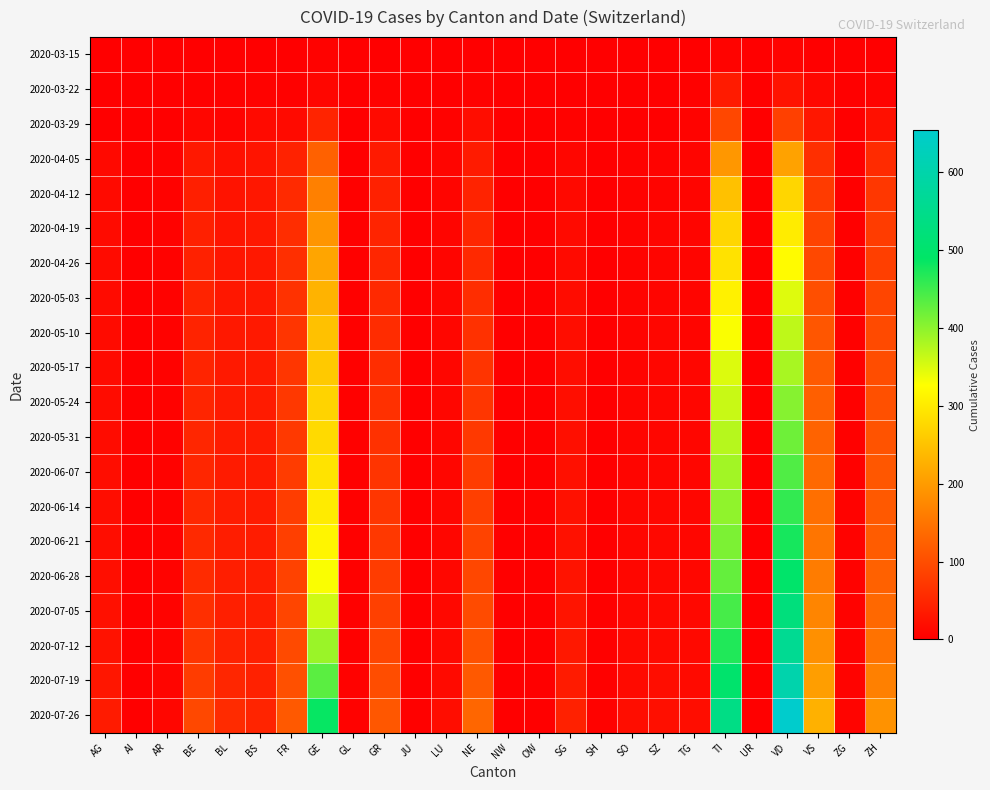

Reading left to right, what are all the values shown in this chart?

2020-03-15: AG=0	AI=0	AR=0	BE=2	BL=2	BS=0	FR=0	GE=4	GL=0	GR=0	JU=0	LU=0	NE=0	NW=0	OW=0	SG=0	SH=0	SO=0	SZ=0	TG=0	TI=6	UR=0	VD=6	VS=2	ZG=0	ZH=1
2020-03-22: AG=1	AI=0	AR=0	BE=3	BL=3	BS=5	FR=3	GE=10	GL=0	GR=4	JU=0	LU=1	NE=4	NW=0	OW=0	SG=0	SH=0	SO=0	SZ=0	TG=3	TI=37	UR=0	VD=26	VS=11	ZG=0	ZH=6
2020-03-29: AG=0	AI=0	AR=2	BE=10	BL=6	BS=15	FR=15	GE=48	GL=1	GR=15	JU=0	LU=5	NE=18	NW=0	OW=0	SG=5	SH=0	SO=2	SZ=2	TG=6	TI=93	UR=0	VD=84	VS=31	ZG=1	ZH=22
2020-04-05: AG=13	AI=0	AR=4	BE=33	BL=22	BS=28	FR=45	GE=126	GL=2	GR=35	JU=0	LU=8	NE=37	NW=0	OW=0	SG=10	SH=1	SO=4	SZ=6	TG=8	TI=195	UR=1	VD=209	VS=62	ZG=2	ZH=57
2020-04-12: AG=15	AI=0	AR=5	BE=41	BL=26	BS=31	FR=56	GE=166	GL=3	GR=44	JU=0	LU=8	NE=47	NW=0	OW=0	SG=13	SH=1	SO=6	SZ=7	TG=8	TI=248	UR=1	VD=275	VS=77	ZG=2	ZH=72
2020-04-19: AG=16	AI=0	AR=5	BE=43	BL=28	BS=32	FR=60	GE=192	GL=3	GR=48	JU=0	LU=8	NE=51	NW=0	OW=0	SG=15	SH=1	SO=6	SZ=8	TG=8	TI=275	UR=1	VD=303	VS=88	ZG=2	ZH=79
2020-04-26: AG=16	AI=0	AR=5	BE=44	BL=29	BS=32	FR=62	GE=213	GL=3	GR=50	JU=0	LU=8	NE=54	NW=0	OW=0	SG=15	SH=1	SO=6	SZ=8	TG=8	TI=291	UR=1	VD=322	VS=94	ZG=3	ZH=83
2020-05-03: AG=16	AI=0	AR=5	BE=46	BL=31	BS=33	FR=66	GE=231	GL=3	GR=54	JU=0	LU=9	NE=59	NW=0	OW=0	SG=17	SH=1	SO=7	SZ=8	TG=8	TI=310	UR=1	VD=348	VS=103	ZG=3	ZH=90
2020-05-10: AG=16	AI=0	AR=5	BE=47	BL=33	BS=34	FR=69	GE=249	GL=3	GR=58	JU=0	LU=9	NE=64	NW=0	OW=1	SG=18	SH=1	SO=7	SZ=9	TG=8	TI=330	UR=1	VD=369	VS=112	ZG=3	ZH=96
2020-05-17: AG=16	AI=0	AR=5	BE=48	BL=34	BS=35	FR=71	GE=259	GL=3	GR=60	JU=0	LU=9	NE=68	NW=0	OW=1	SG=19	SH=2	SO=7	SZ=9	TG=9	TI=349	UR=1	VD=383	VS=117	ZG=3	ZH=100
2020-05-24: AG=17	AI=0	AR=5	BE=49	BL=35	BS=36	FR=73	GE=272	GL=3	GR=63	JU=1	LU=9	NE=71	NW=0	OW=1	SG=20	SH=2	SO=8	SZ=9	TG=9	TI=362	UR=1	VD=404	VS=123	ZG=3	ZH=104
2020-05-31: AG=17	AI=0	AR=5	BE=50	BL=36	BS=36	FR=75	GE=280	GL=3	GR=65	JU=1	LU=10	NE=75	NW=0	OW=1	SG=21	SH=2	SO=8	SZ=10	TG=9	TI=374	UR=1	VD=420	VS=129	ZG=3	ZH=108
2020-06-07: AG=18	AI=0	AR=5	BE=51	BL=37	BS=37	FR=78	GE=292	GL=3	GR=68	JU=1	LU=10	NE=79	NW=0	OW=1	SG=22	SH=2	SO=8	SZ=10	TG=10	TI=386	UR=1	VD=439	VS=136	ZG=3	ZH=113
2020-06-14: AG=18	AI=0	AR=5	BE=53	BL=38	BS=37	FR=80	GE=302	GL=3	GR=71	JU=1	LU=10	NE=83	NW=0	OW=1	SG=23	SH=2	SO=9	SZ=11	TG=10	TI=398	UR=1	VD=458	VS=144	ZG=4	ZH=116
2020-06-21: AG=19	AI=1	AR=5	BE=54	BL=39	BS=38	FR=82	GE=315	GL=3	GR=74	JU=1	LU=10	NE=88	NW=0	OW=1	SG=24	SH=2	SO=9	SZ=12	TG=10	TI=411	UR=1	VD=476	VS=151	ZG=4	ZH=120
2020-06-28: AG=20	AI=1	AR=6	BE=57	BL=40	BS=39	FR=86	GE=330	GL=3	GR=78	JU=1	LU=11	NE=93	NW=0	OW=1	SG=26	SH=2	SO=10	SZ=12	TG=11	TI=426	UR=1	VD=498	VS=160	ZG=4	ZH=126
2020-07-05: AG=22	AI=1	AR=6	BE=62	BL=42	BS=40	FR=90	GE=358	GL=3	GR=84	JU=1	LU=12	NE=98	NW=0	OW=1	SG=28	SH=3	SO=11	SZ=13	TG=12	TI=445	UR=1	VD=527	VS=172	ZG=5	ZH=135
2020-07-12: AG=25	AI=1	AR=7	BE=69	BL=45	BS=42	FR=96	GE=391	GL=3	GR=91	JU=2	LU=13	NE=105	NW=0	OW=2	SG=32	SH=3	SO=13	SZ=15	TG=13	TI=469	UR=1	VD=561	VS=186	ZG=5	ZH=148
2020-07-19: AG=30	AI=1	AR=8	BE=79	BL=50	BS=44	FR=104	GE=433	GL=4	GR=100	JU=2	LU=15	NE=116	NW=1	OW=2	SG=37	SH=3	SO=15	SZ=18	TG=15	TI=500	UR=1	VD=602	VS=204	ZG=6	ZH=166
2020-07-26: AG=37	AI=1	AR=10	BE=94	BL=57	BS=48	FR=116	GE=486	GL=4	GR=113	JU=3	LU=18	NE=132	NW=1	OW=2	SG=44	SH=4	SO=18	SZ=21	TG=18	TI=541	UR=2	VD=654	VS=228	ZG=7	ZH=188